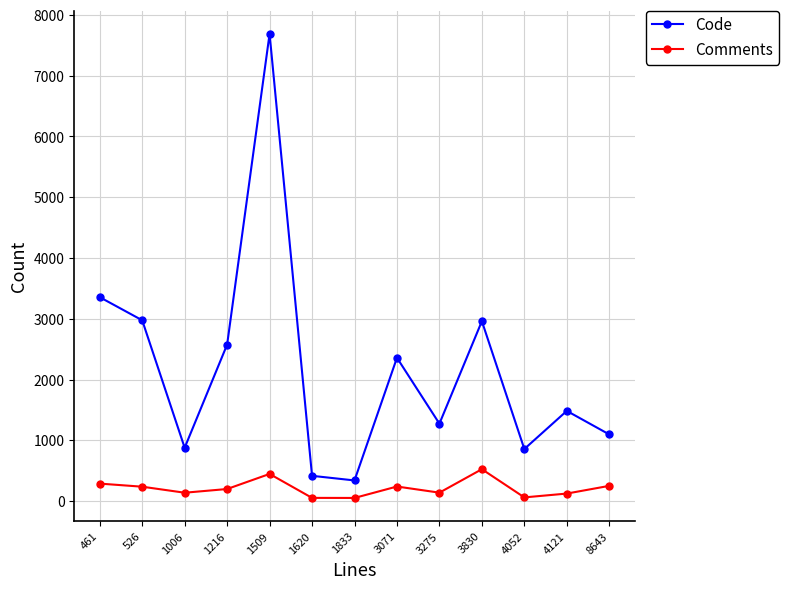

At 526, list the series in order from smallest to largest.

Comments, Code